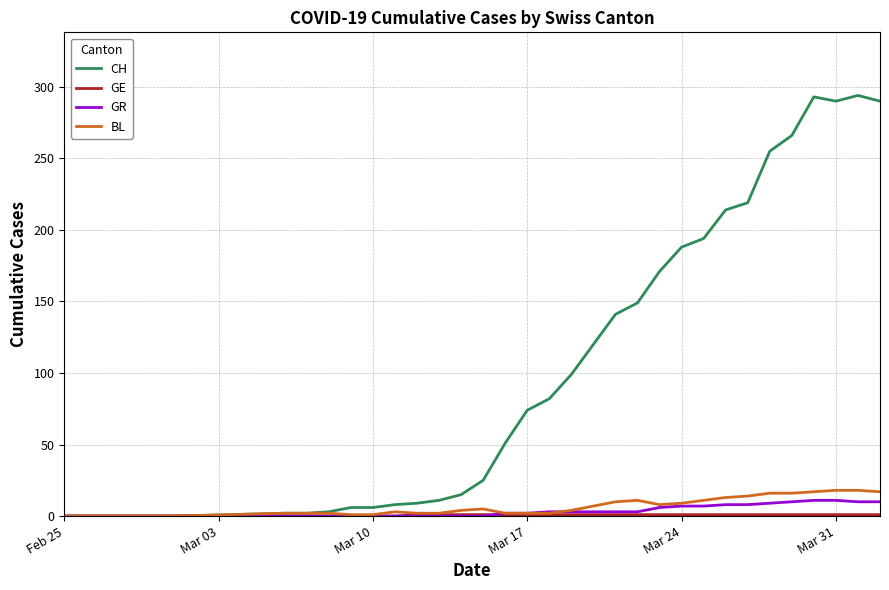

What is the greatest value displayed?

294